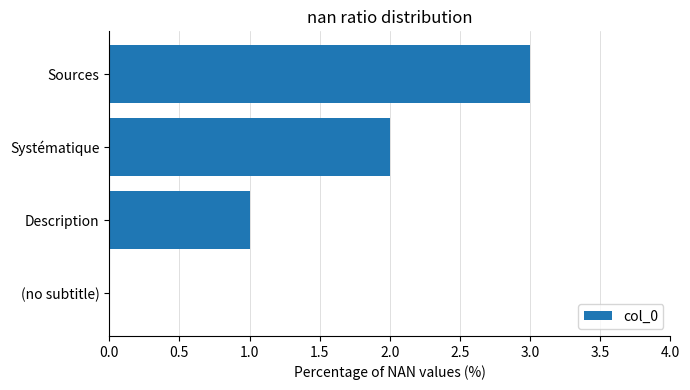

Which has a higher value, (no subtitle) or Systématique?

Systématique